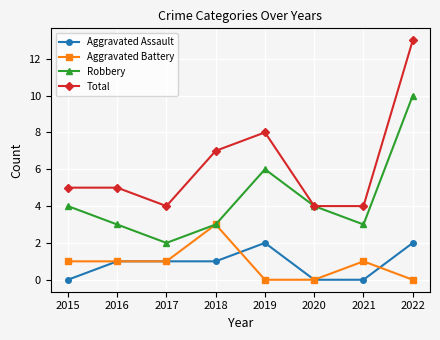

Reading left to right, what are all the values shown in this chart?

Aggravated Assault: 0	1	1	1	2	0	0	2
Aggravated Battery: 1	1	1	3	0	0	1	0
Robbery: 4	3	2	3	6	4	3	10
Total: 5	5	4	7	8	4	4	13